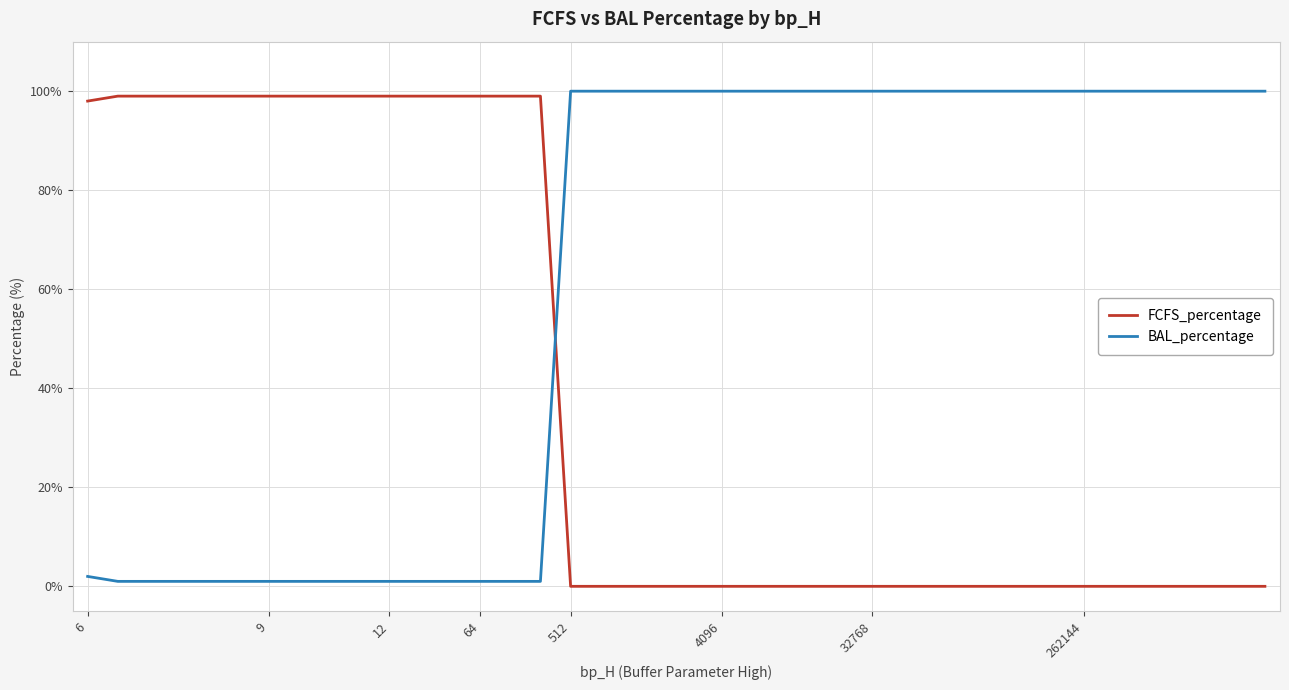

Which series has the largest total across all categories?

BAL_percentage